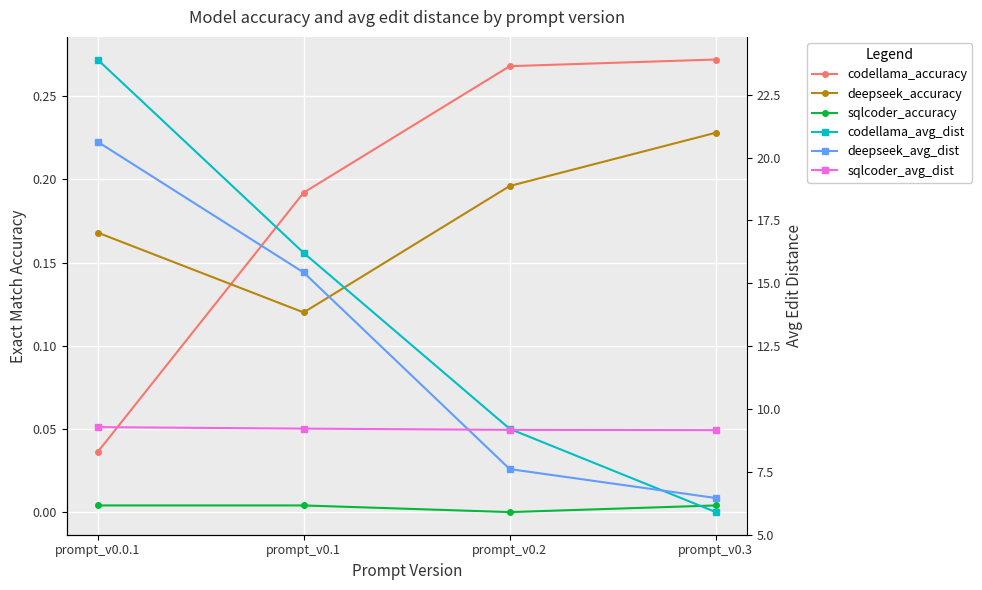

Reading right to left, list all the values displayed in this chart.

codellama_accuracy: prompt_v0.3=0.3	prompt_v0.2=0.3	prompt_v0.1=0.2	prompt_v0.0.1=0.0
deepseek_accuracy: prompt_v0.3=0.2	prompt_v0.2=0.2	prompt_v0.1=0.1	prompt_v0.0.1=0.2
sqlcoder_accuracy: prompt_v0.3=0.0	prompt_v0.2=0.0	prompt_v0.1=0.0	prompt_v0.0.1=0.0
codellama_avg_dist: prompt_v0.3=5.9	prompt_v0.2=9.2	prompt_v0.1=16.2	prompt_v0.0.1=23.9
deepseek_avg_dist: prompt_v0.3=6.5	prompt_v0.2=7.6	prompt_v0.1=15.4	prompt_v0.0.1=20.6
sqlcoder_avg_dist: prompt_v0.3=9.2	prompt_v0.2=9.2	prompt_v0.1=9.2	prompt_v0.0.1=9.3